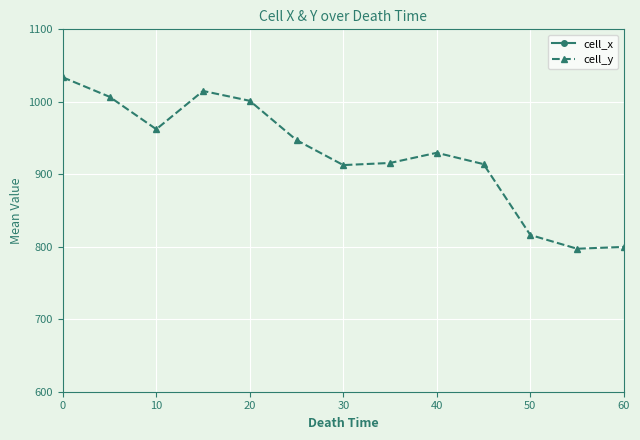

True or false: cell_y has a value of 912.7 at 30.

True